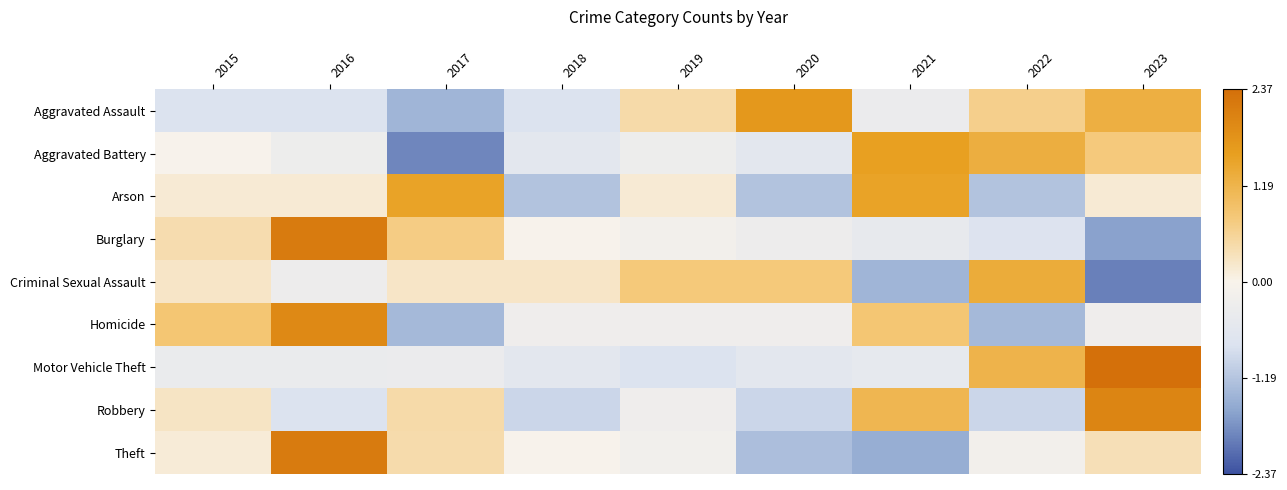

At 2023, list the series in order from smallest to largest.

Criminal Sexual Assault, Burglary, Homicide, Arson, Theft, Aggravated Battery, Aggravated Assault, Robbery, Motor Vehicle Theft